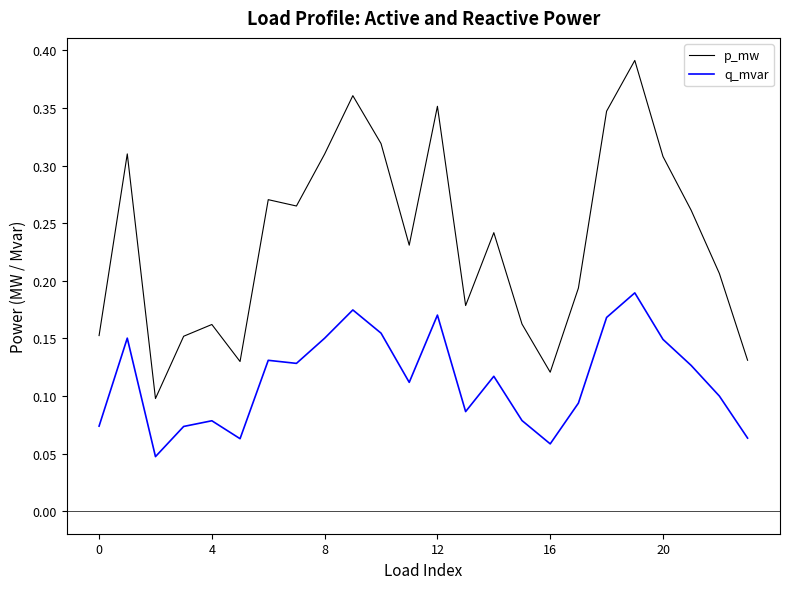

True or false: p_mw and q_mvar cross at least once.

False